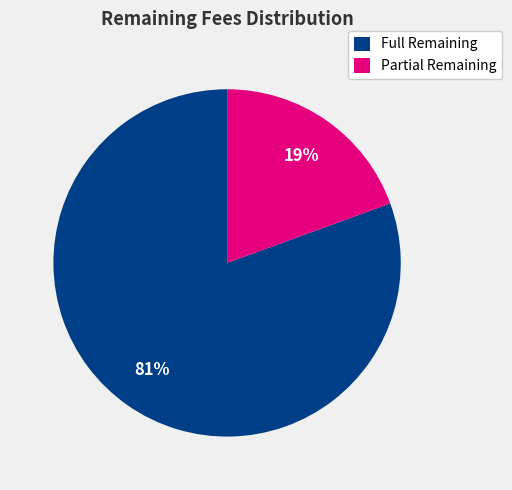

Count the number of slices in the pie.

2